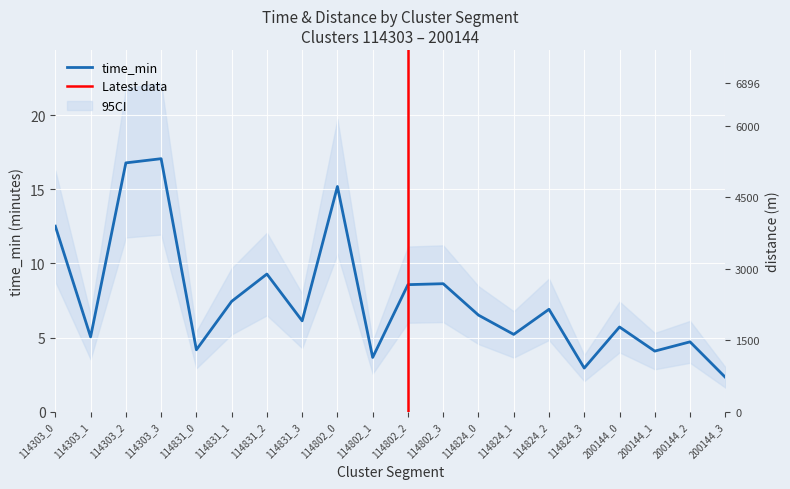

What is the spread (max minus min) of values at 114824_1?

1815.4